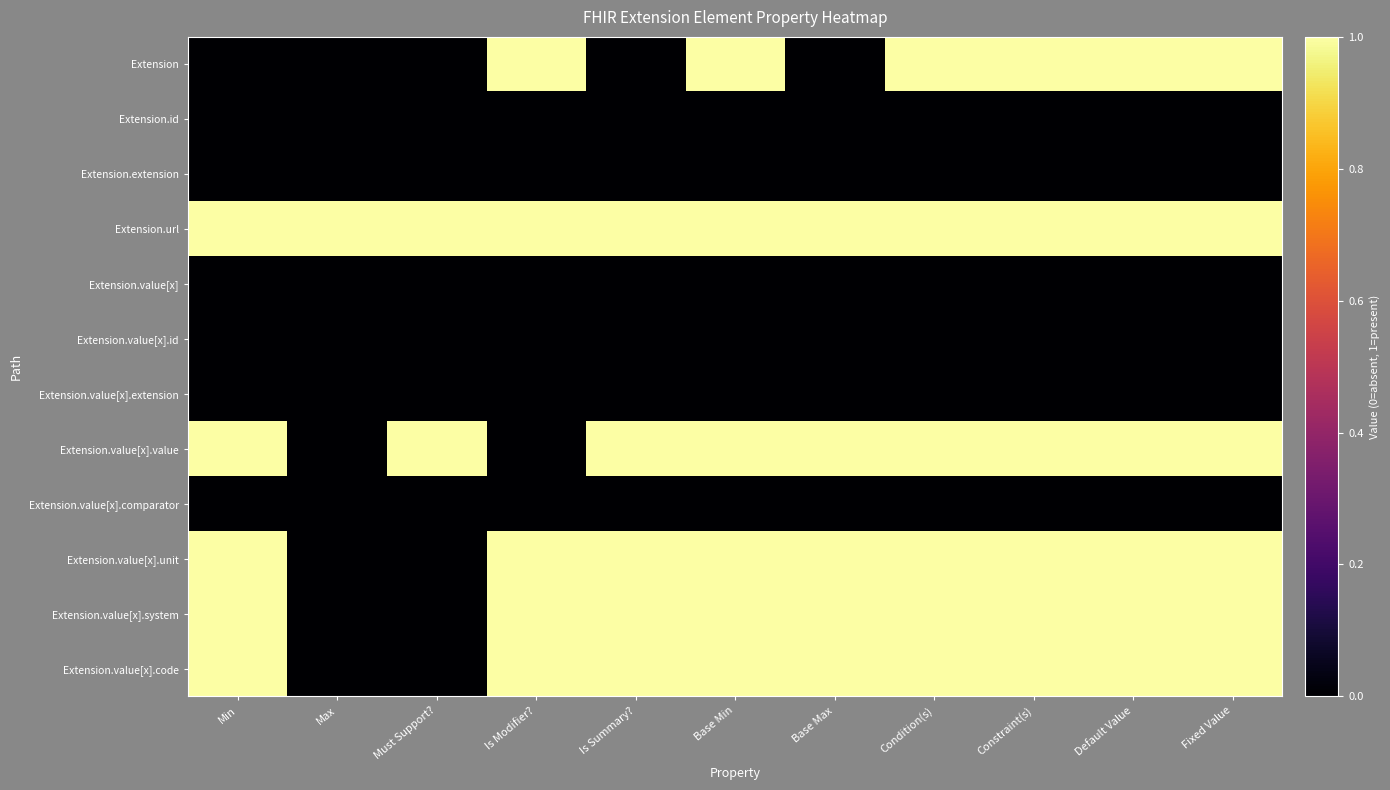

Which series has the widest spread of values?

Extension